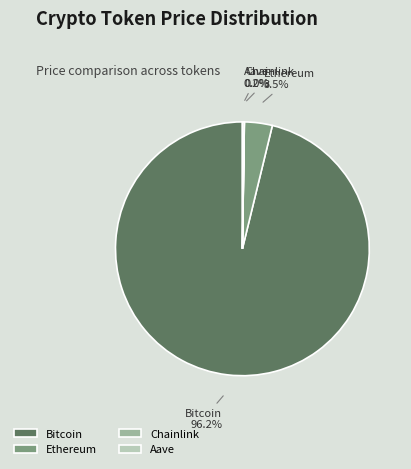

Does Bitcoin account for over 50% of the chart?

Yes